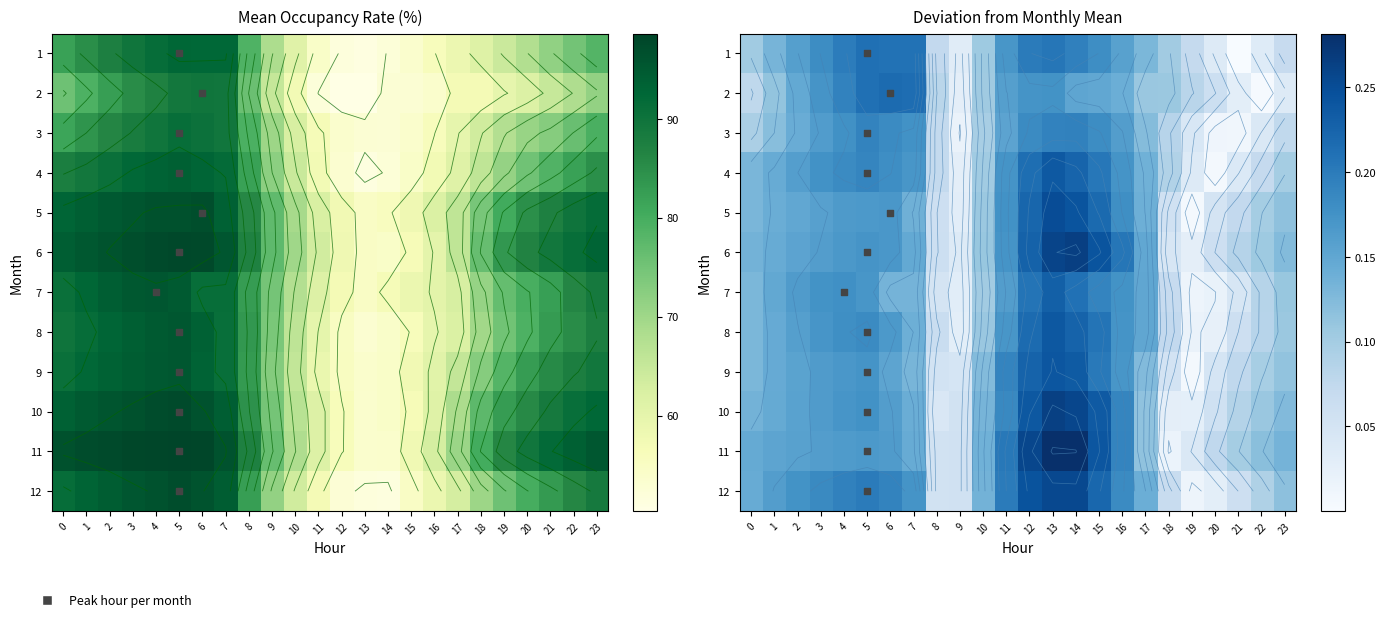

Which category has the lowest value across all series?

21